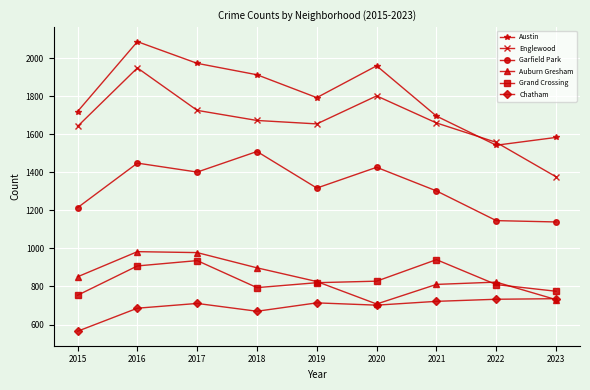

At 2018, list the series in order from largest to smallest.

Austin, Englewood, Garfield Park, Auburn Gresham, Grand Crossing, Chatham